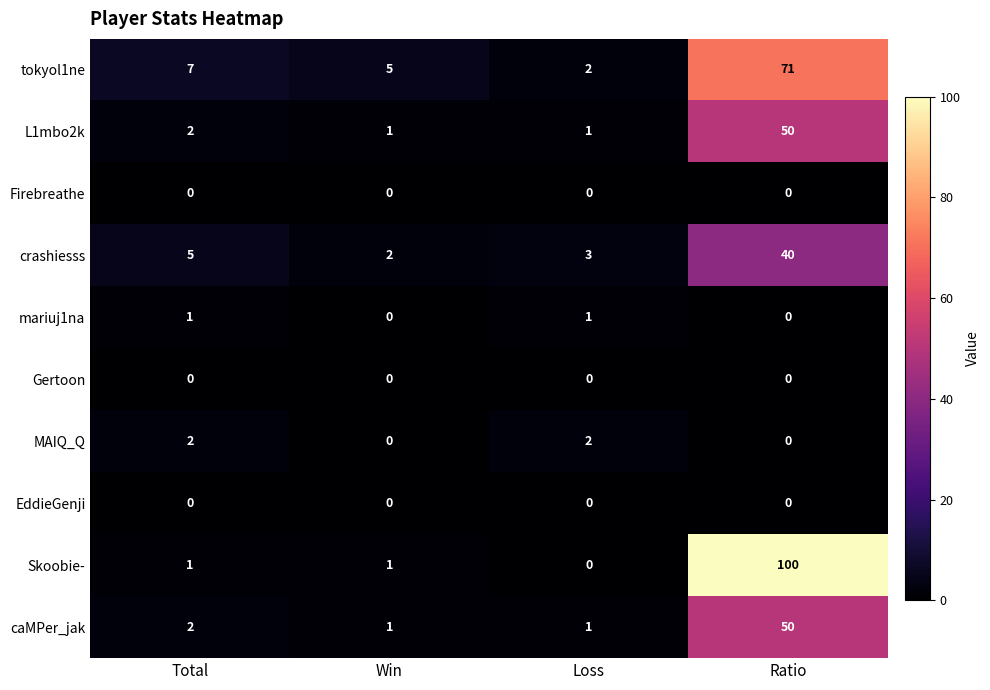

What is the average value of the caMPer_jak series?

14